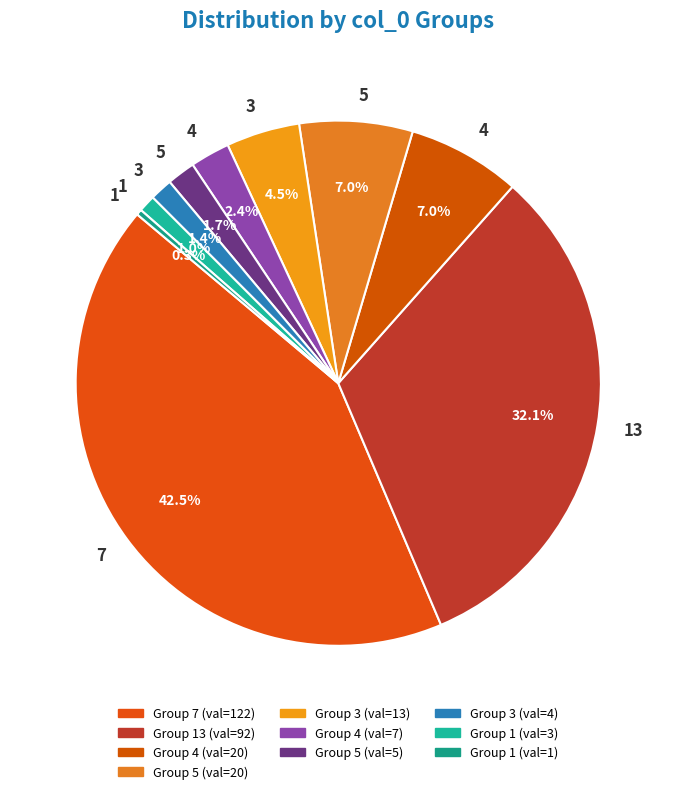

Which category has the biggest portion of the pie?

7